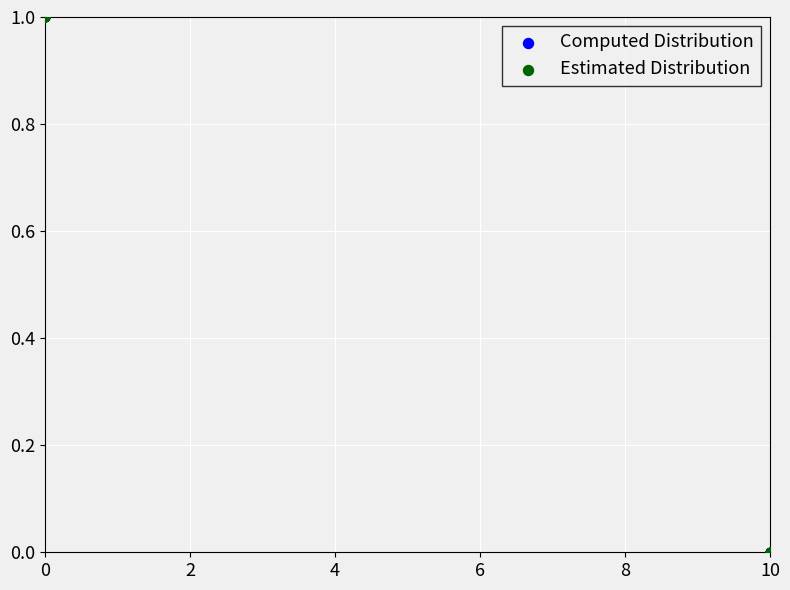

What are all the series names shown in the legend?

Computed Distribution, Estimated Distribution